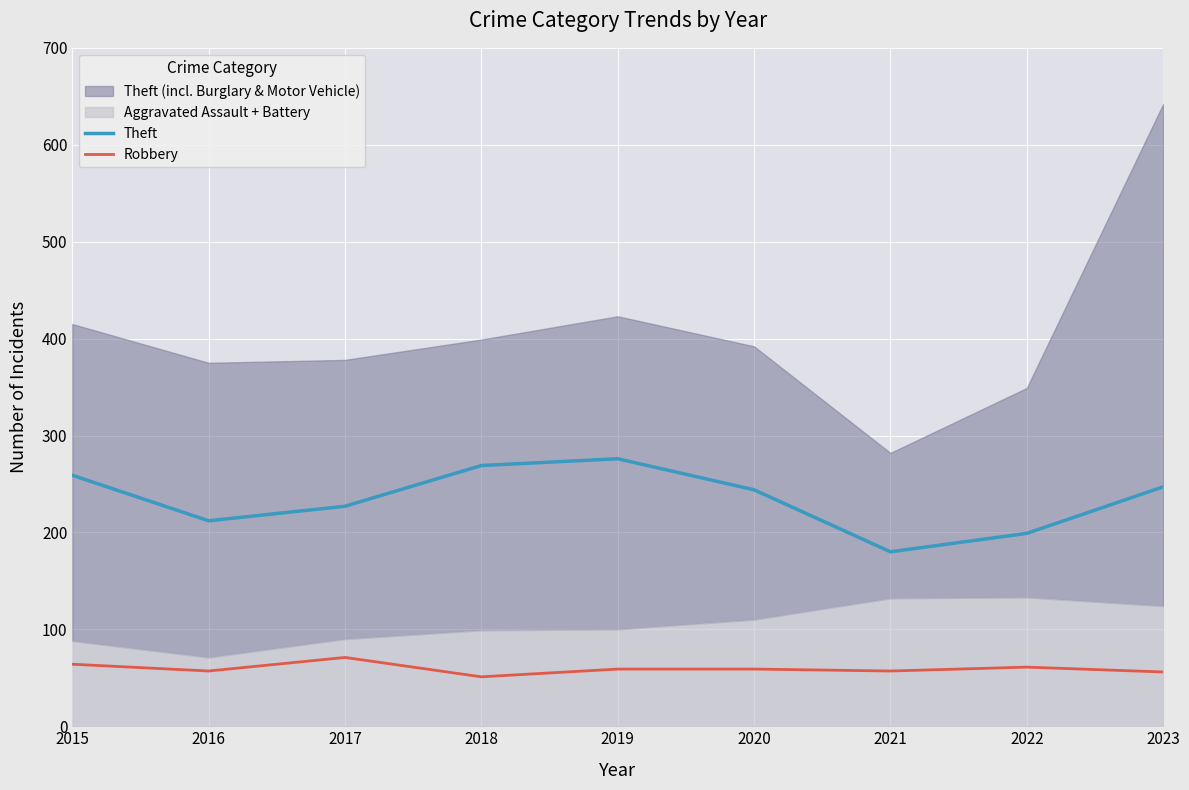

Is the value of Theft at 2019 greater than the value of Robbery at 2020?

Yes